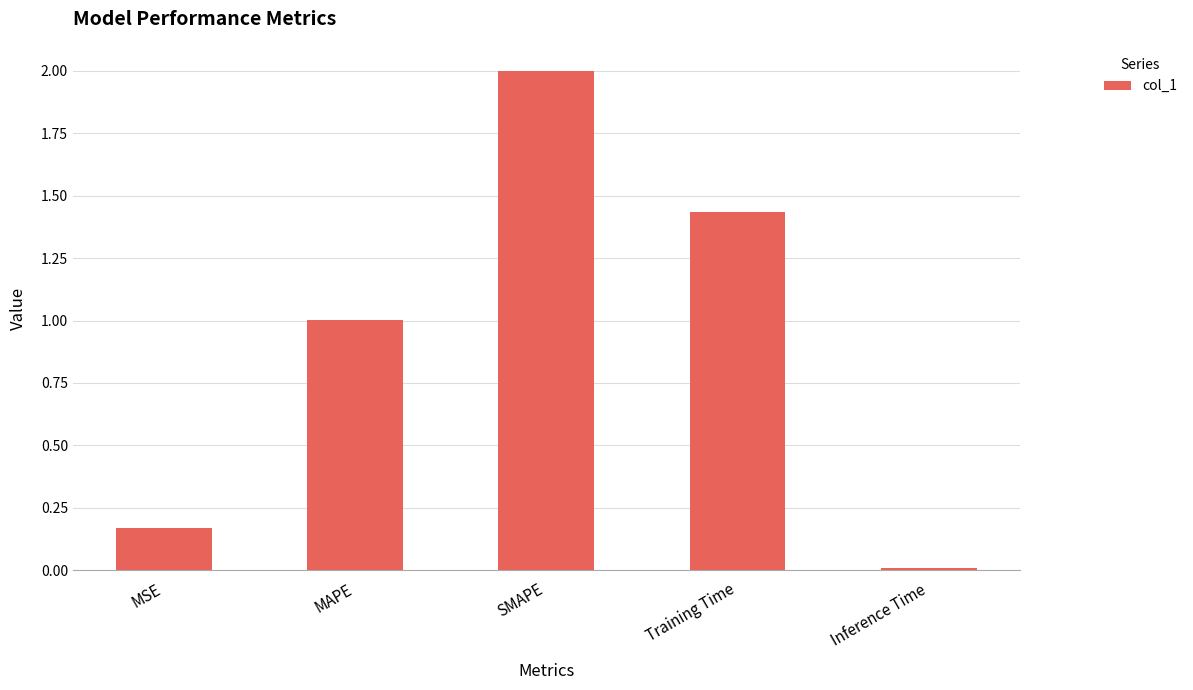

What is the difference between the maximum and second lowest values?

1.8